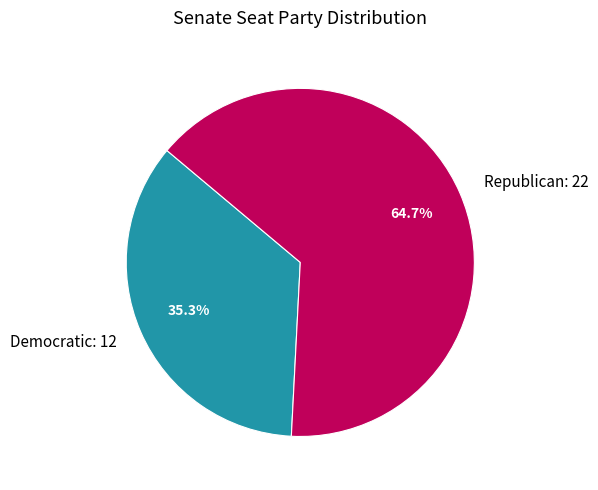

Does Democratic: 12 represent more than half of the total?

No